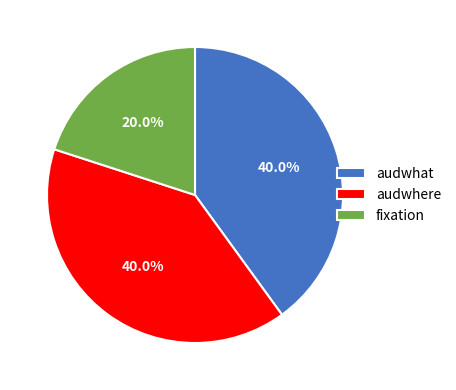

What is the smallest slice in the pie chart?

fixation